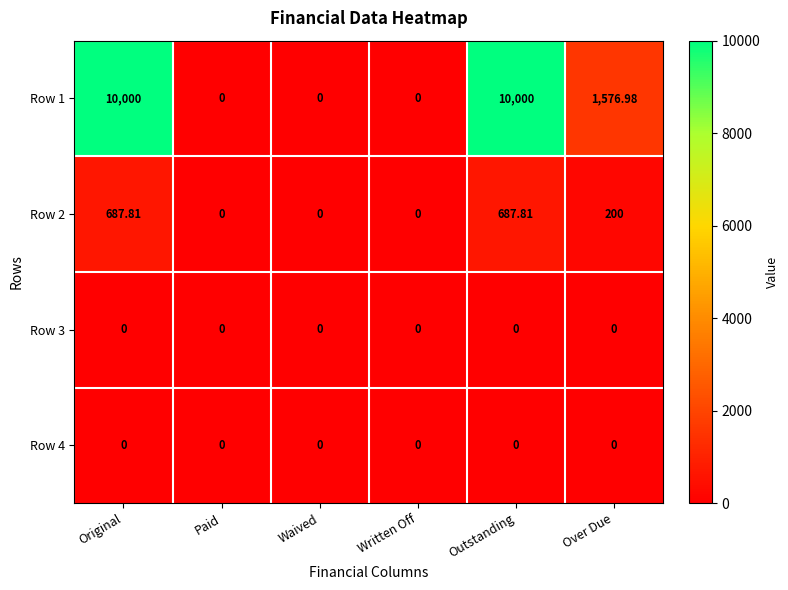

Where does the Row 2 series first go above 200?

Original